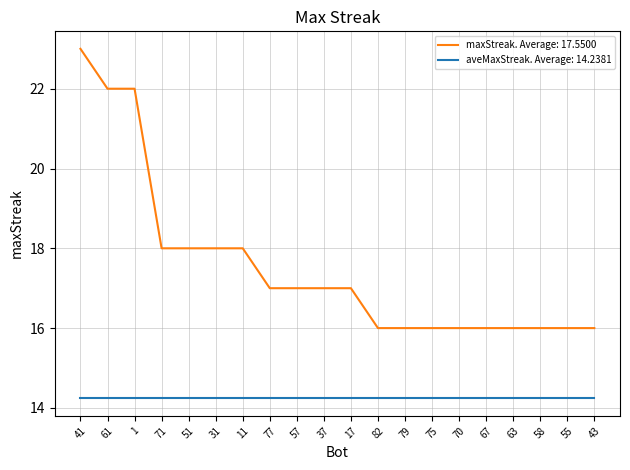

True or false: aveMaxStreak. Average: 14.2381 has a value of 9.3 at 61.

False